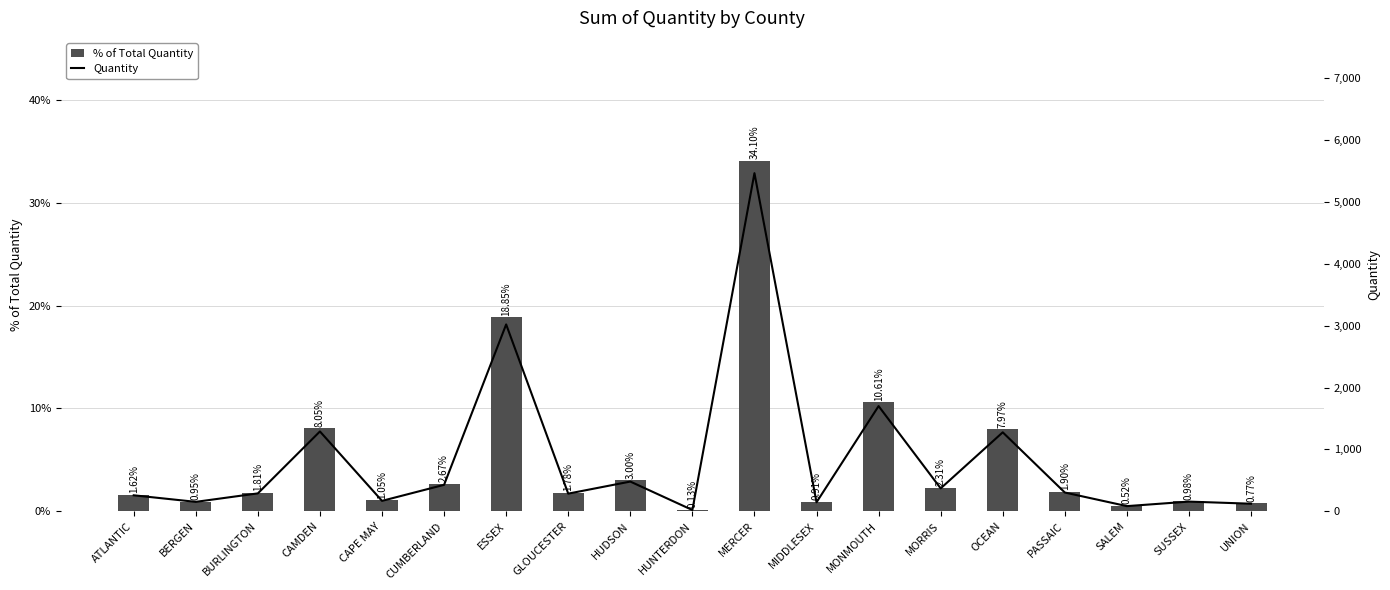

What is the value of the % of Total Quantity bar at the 19th from the left?

0.8